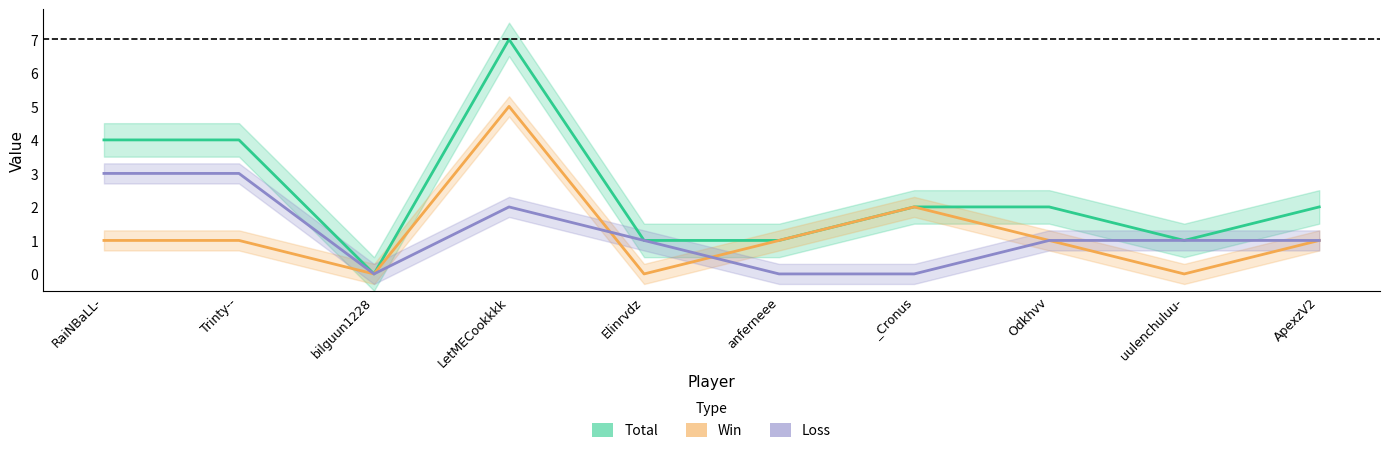

Which series has the largest total across all categories?

Total